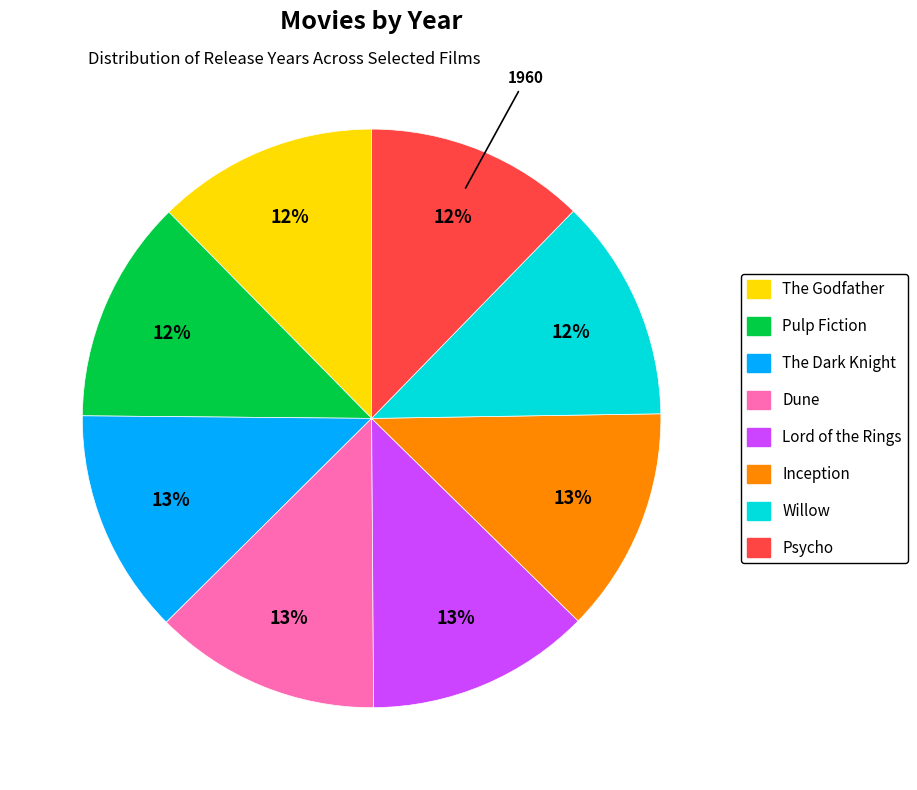

To the nearest percent, what is the combined percentage of Willow and Dune?

25%